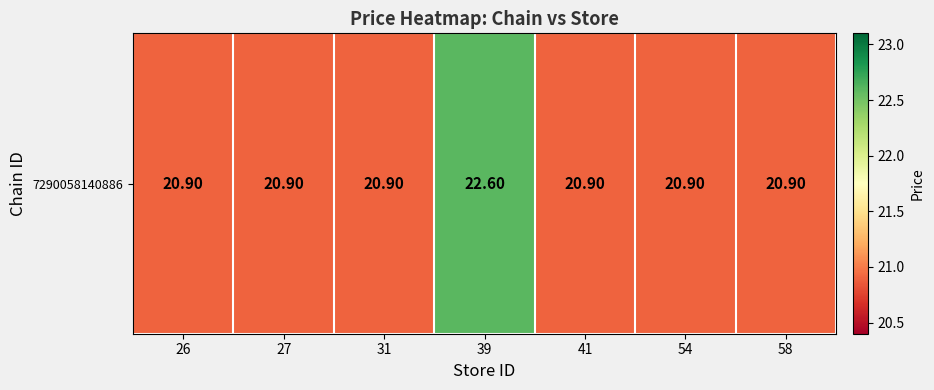

What is the difference between the values at 58 and 39?

1.7